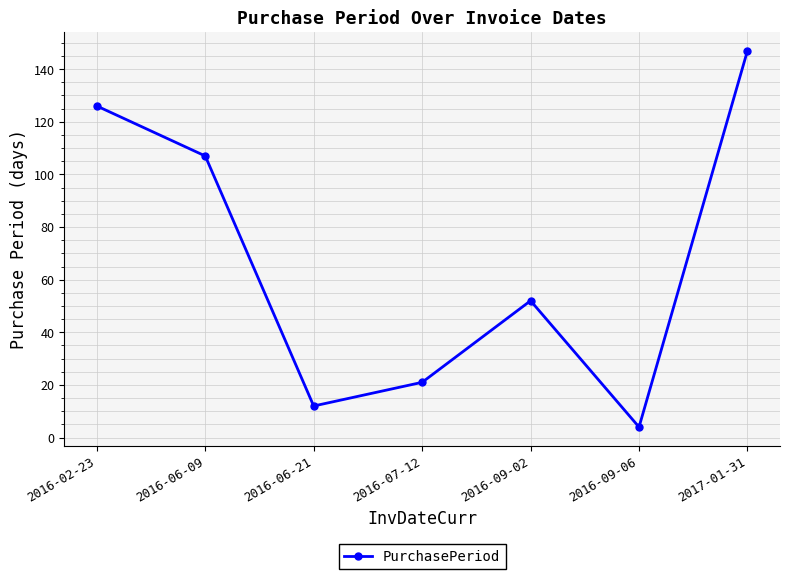

How many values are below 52?

3